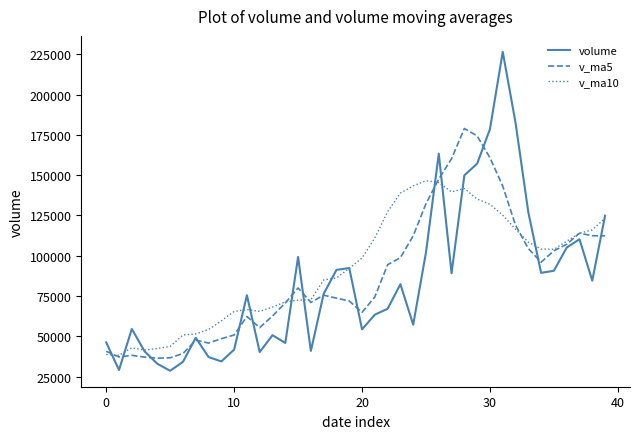

Does the chart display data point markers on the line(s)?

No